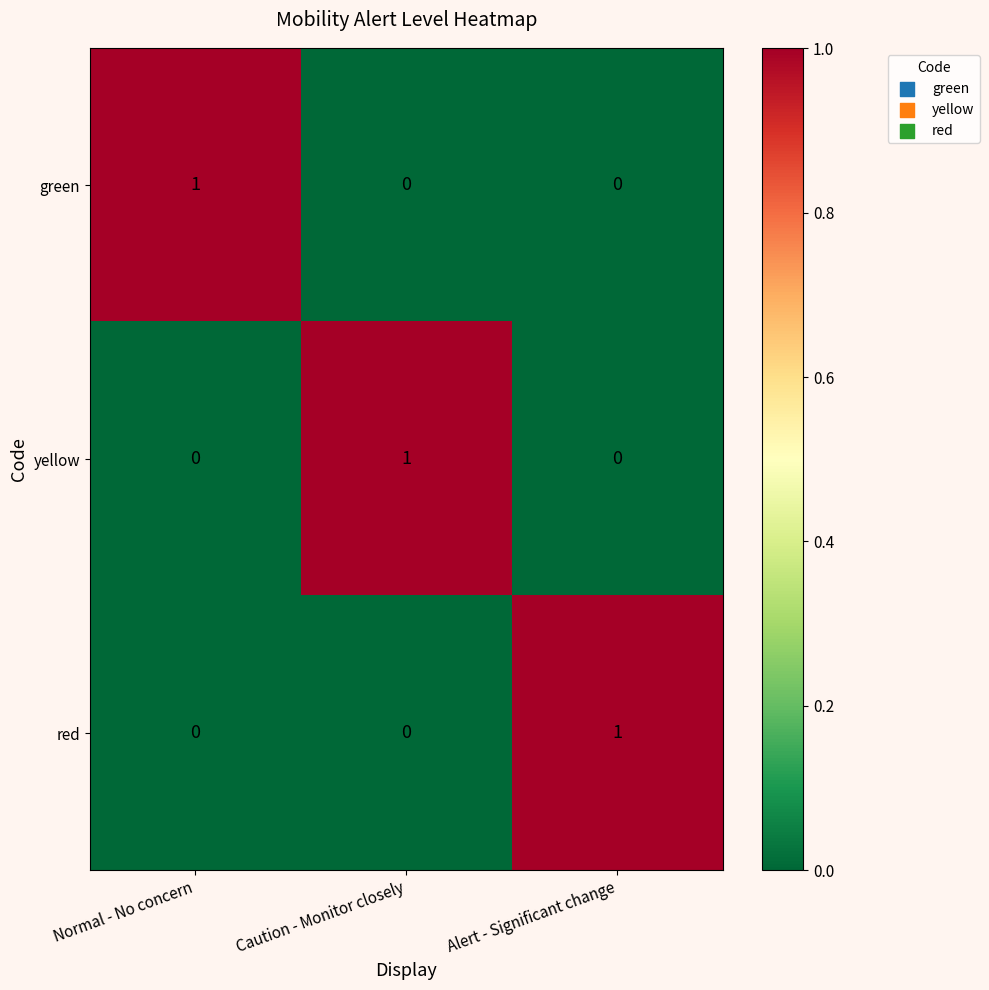

What is the difference between the highest and lowest values at Normal - No concern?

1